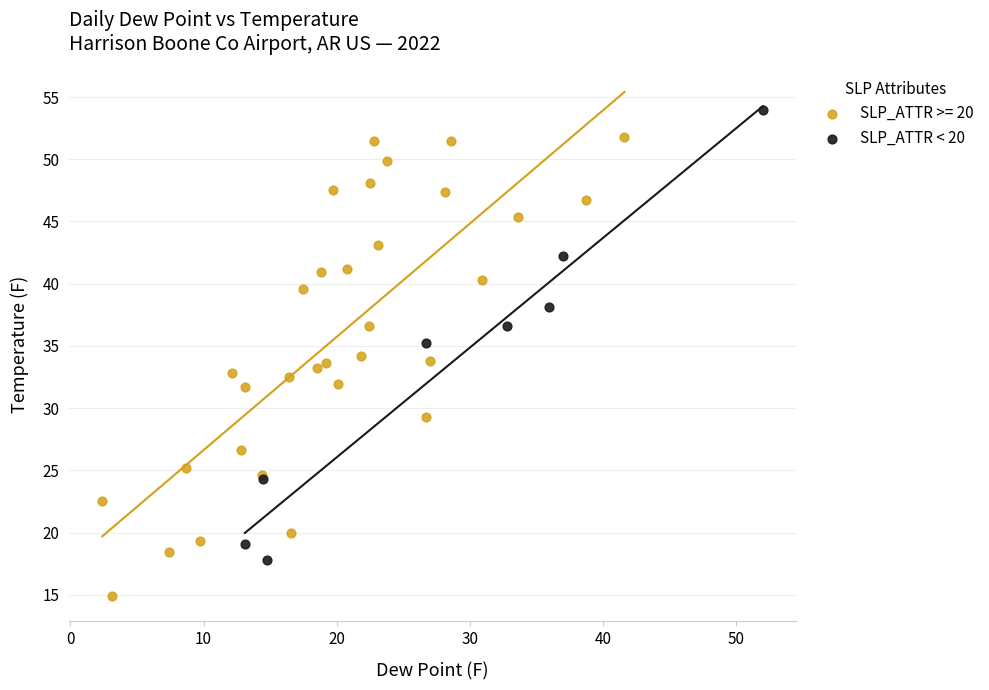

Which series reaches the minimum Y coordinate?

SLP_ATTR >= 20